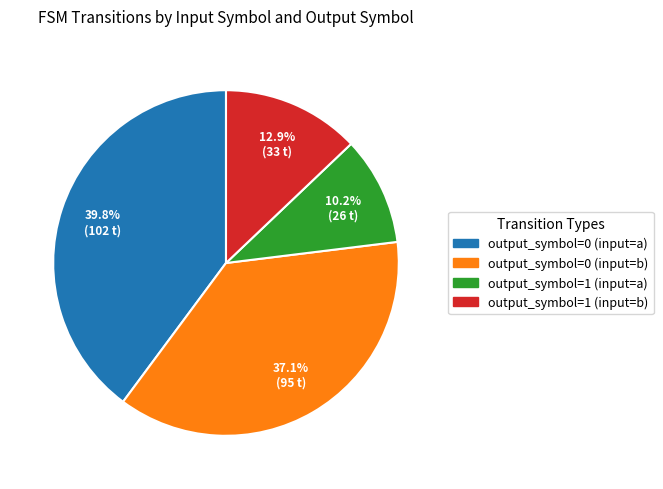

How many segments does this pie chart have?

4